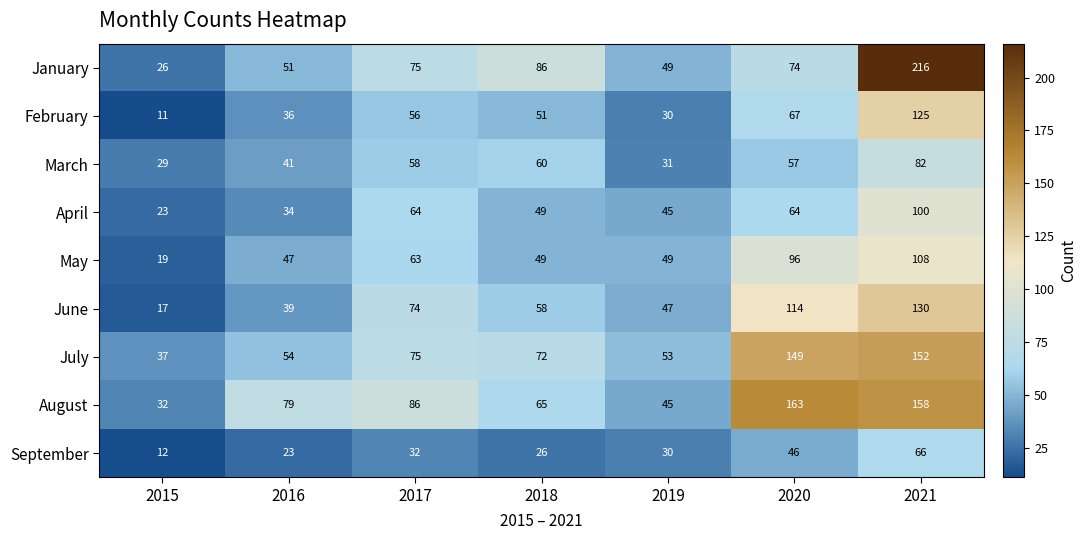

What is the sum of the September values at 2016 and 2020?

69